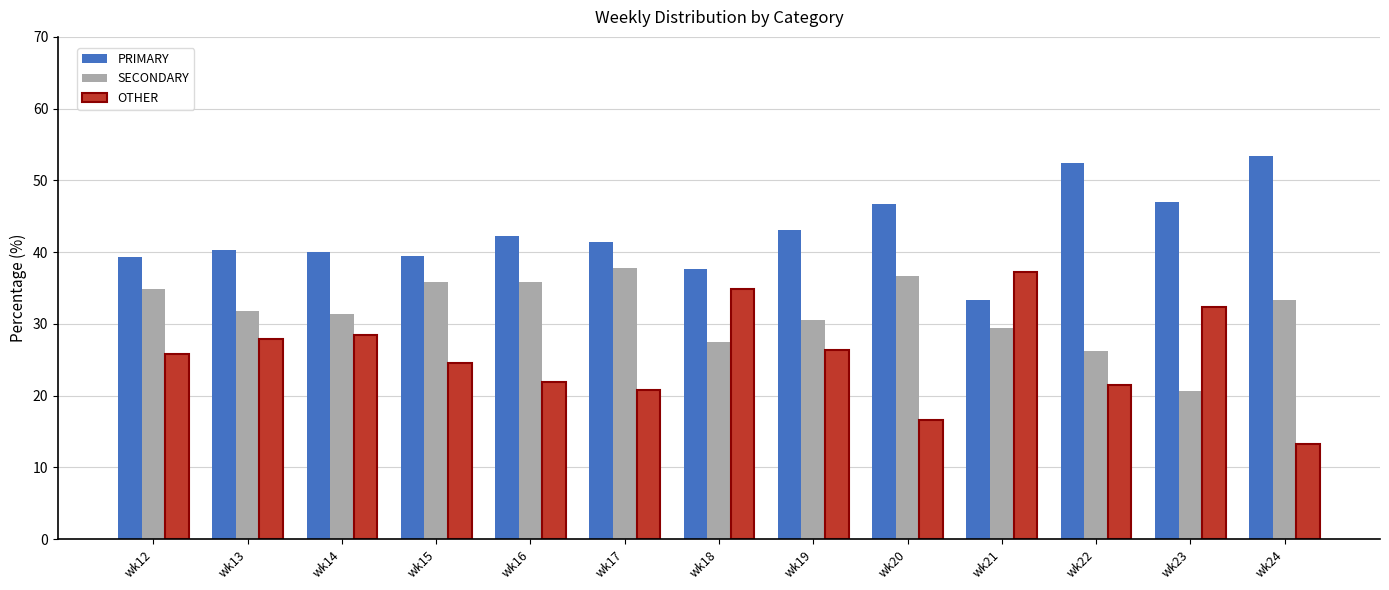

List the series in order of their overall mean, lowest first.

OTHER, SECONDARY, PRIMARY